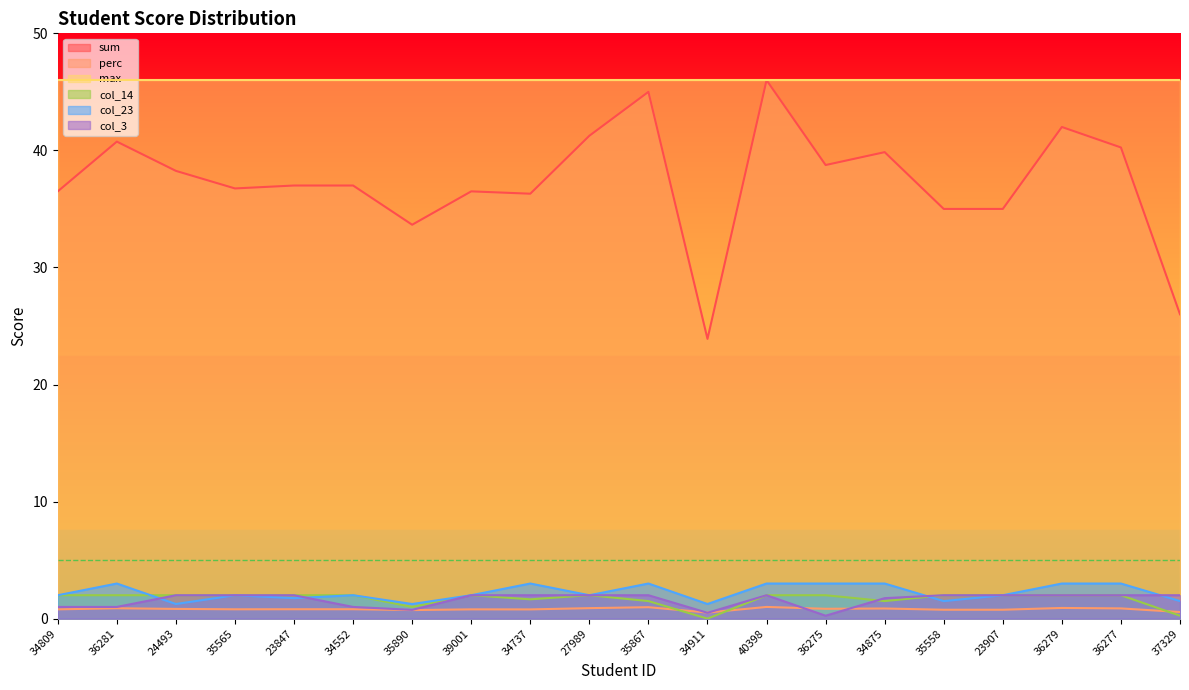

Which series has the largest range (max minus min)?

sum